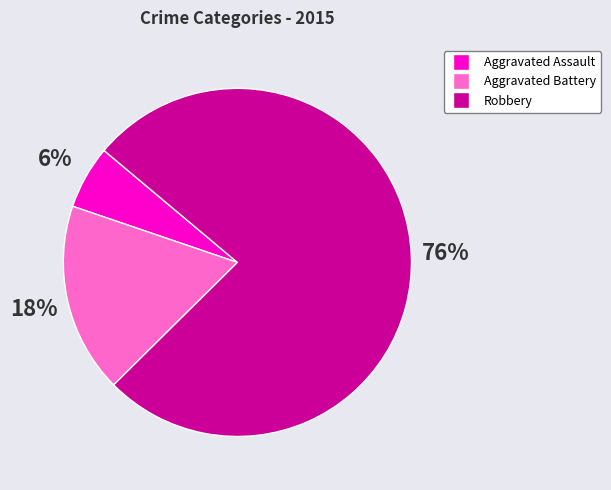

Which has a higher value, Aggravated Assault or Robbery?

Robbery